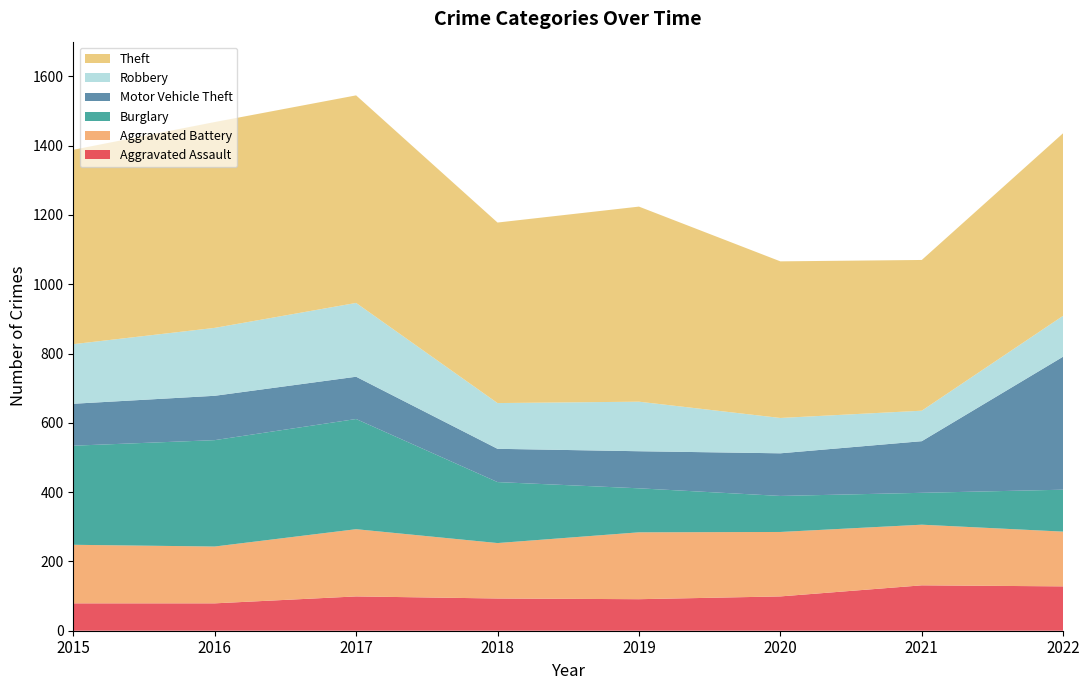

Reading right to left, what are all the values shown in this chart?

Aggravated Assault: 128	131	99	91	93	99	79	79
Aggravated Battery: 158	175	186	193	160	194	164	169
Burglary: 121	92	104	127	176	318	307	286
Motor Vehicle Theft: 384	149	123	107	96	122	128	121
Robbery: 118	88	102	143	132	213	196	172
Theft: 527	435	452	563	521	599	594	561